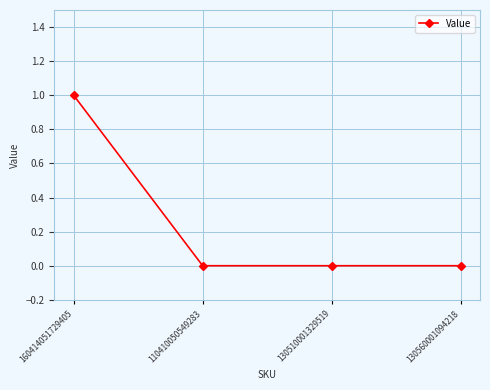

Which label corresponds to the largest value in the chart?

160414051729405